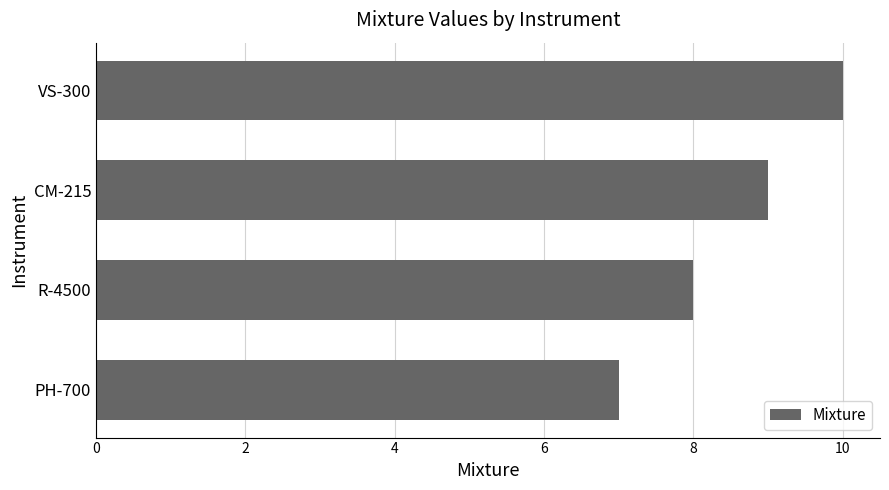

Rank the categories by value from lowest to highest.

PH-700, R-4500, CM-215, VS-300